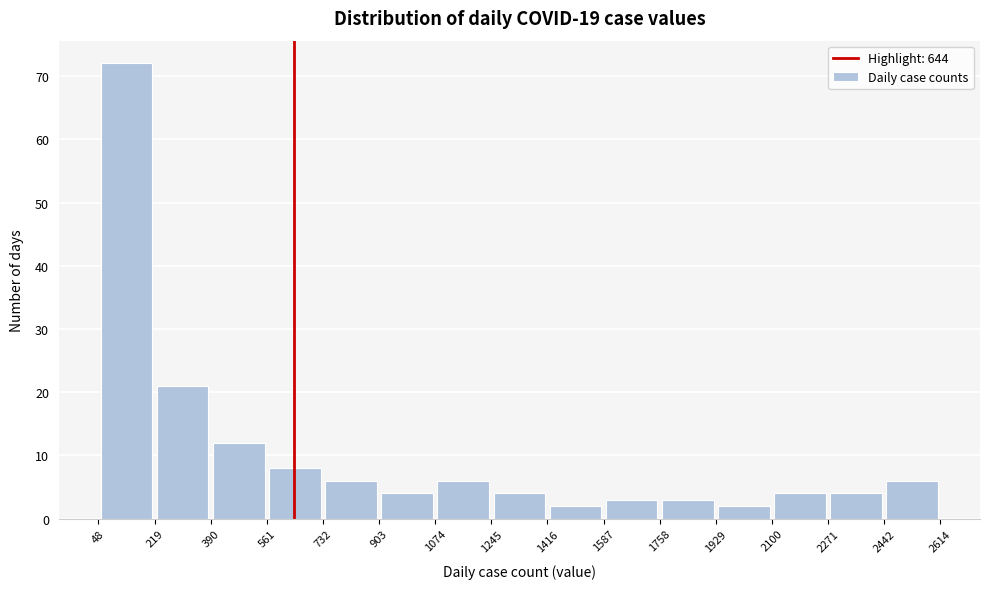

Reading left to right, transcribe this chart: for each bar, give the range it covers on the x-axis and its height. The values are not printed on the chart, so give them approximately, as read against the axis.

48 to 219: 72
219 to 390: 21
390 to 561: 12
561 to 732: 8
732 to 903: 6
903 to 1074: 4
1074 to 1245: 6
1245 to 1416: 4
1416 to 1587: 2
1587 to 1758: 3
1758 to 1929: 3
1929 to 2100: 2
2100 to 2271: 4
2271 to 2442: 4
2442 to 2614: 6